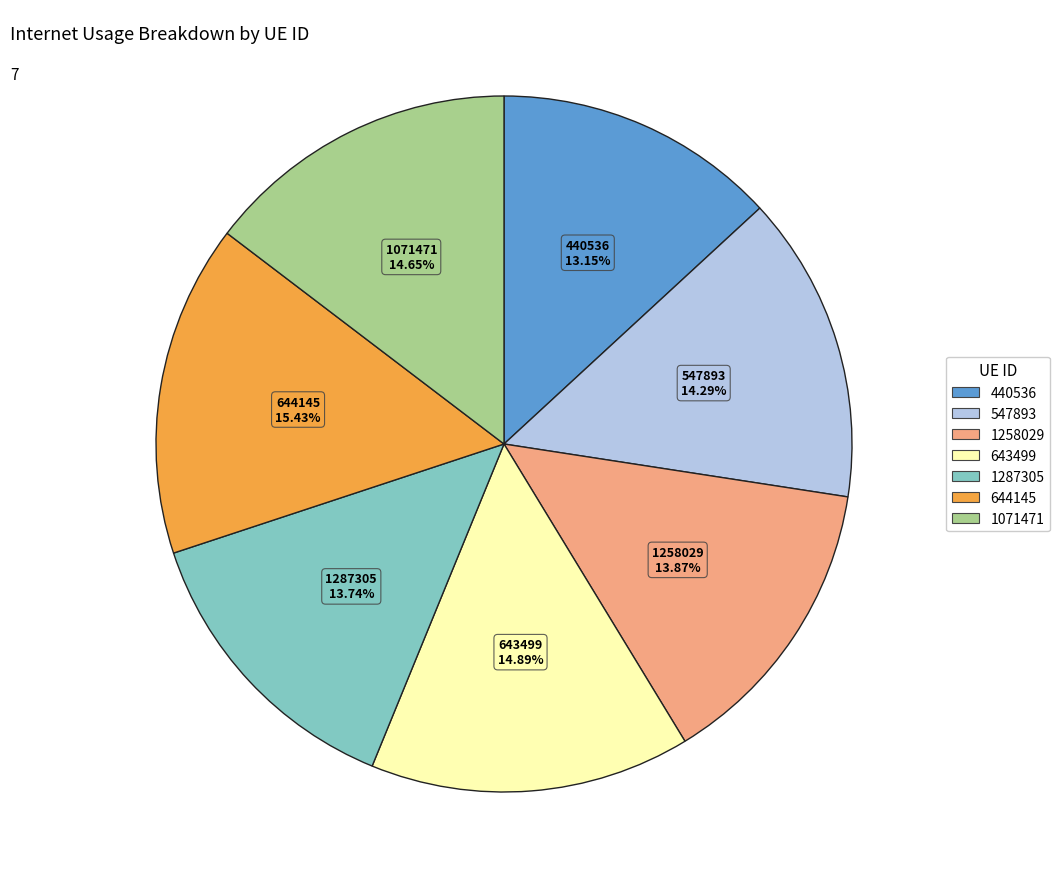

Does 547893 represent more than half of the total?

No